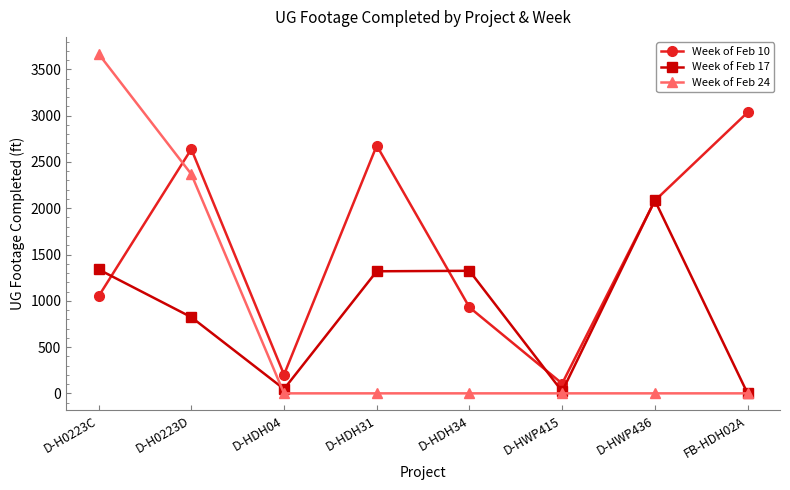

What are all the series names shown in the legend?

Week of Feb 10, Week of Feb 17, Week of Feb 24